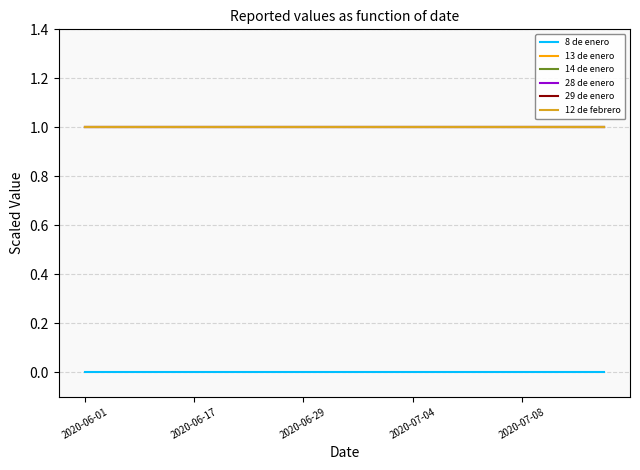

True or false: 12 de febrero and 29 de enero cross at least once.

False